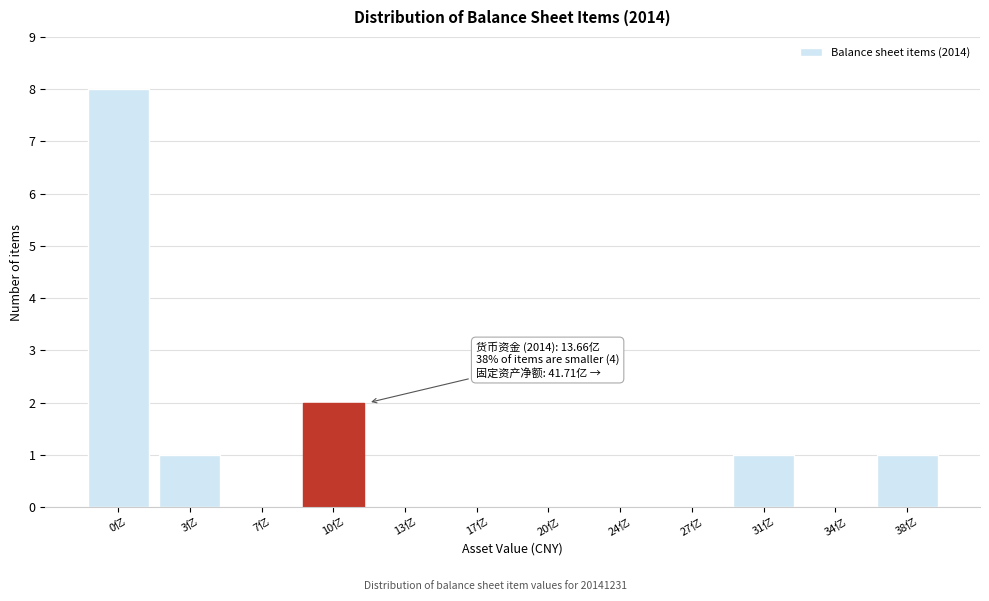

Reading right to left, transcribe all the data shown in this chart.

38亿=1	34亿=0	31亿=1	27亿=0	24亿=0	20亿=0	17亿=0	13亿=0	10亿=2	7亿=0	3亿=1	0亿=8